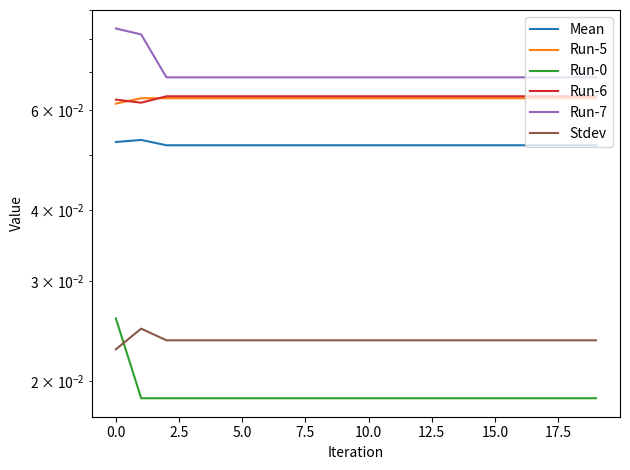

What is the sum of all Run-0 values?

0.4